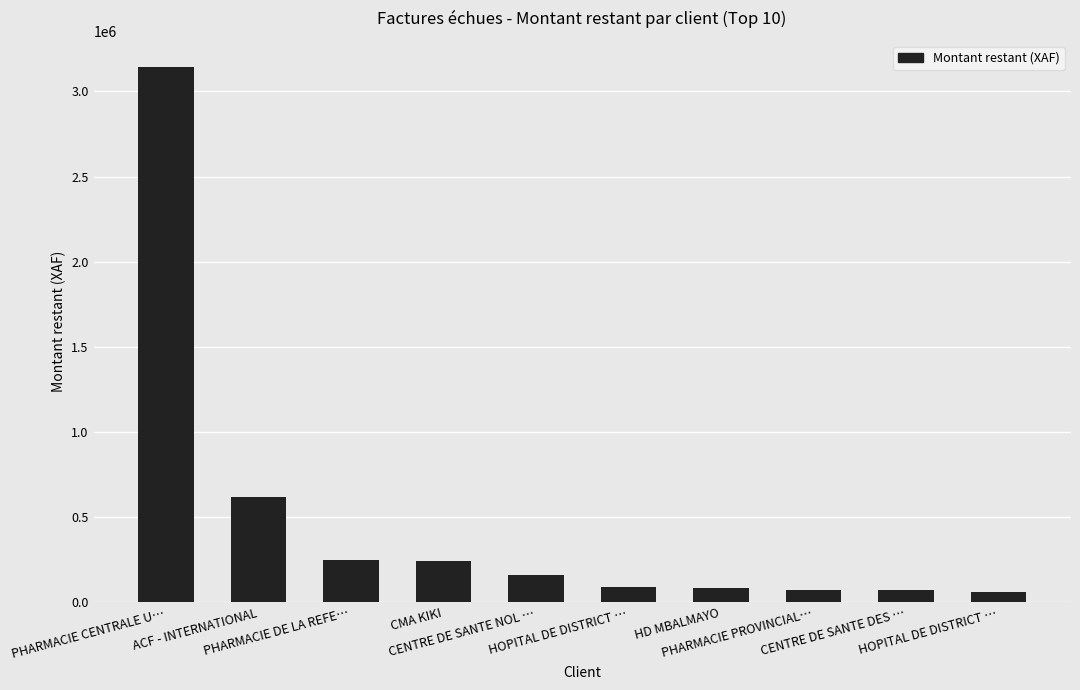

How many bars are there in total?

10